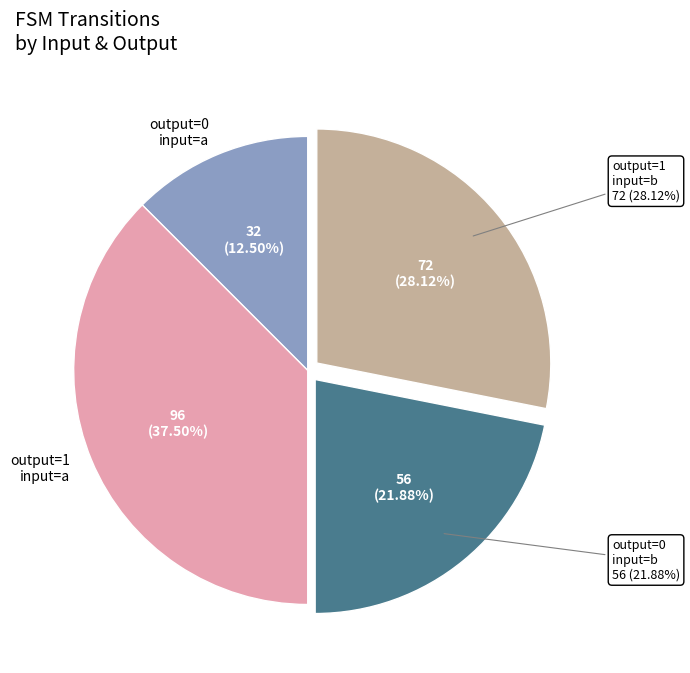

Which category has the biggest portion of the pie?

output_symbol=1, input=a